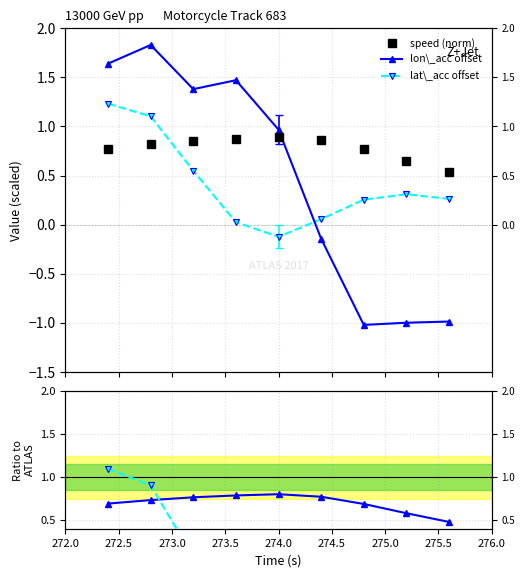

What is the value of the lon\_acc offset point at the 8th from the left?

-1.0